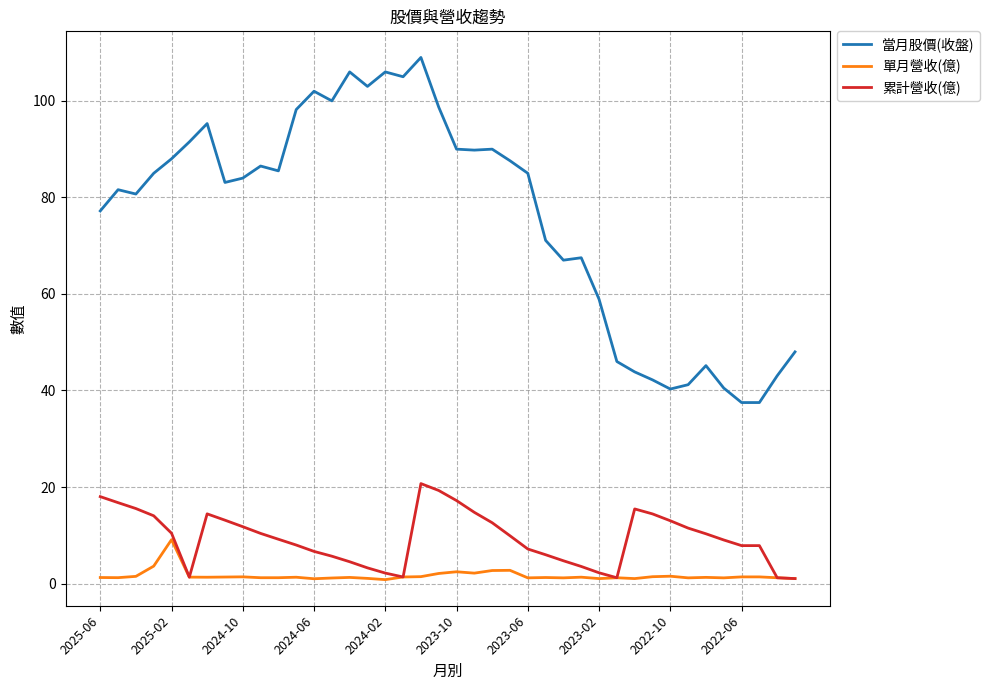

List the series in order of their peak value, highest first.

當月股價(收盤), 累計營收(億), 單月營收(億)